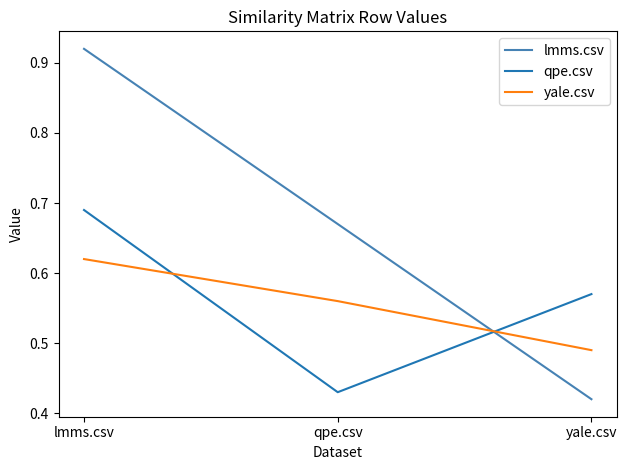

Where is qpe.csv nearest to the value 0?

qpe.csv